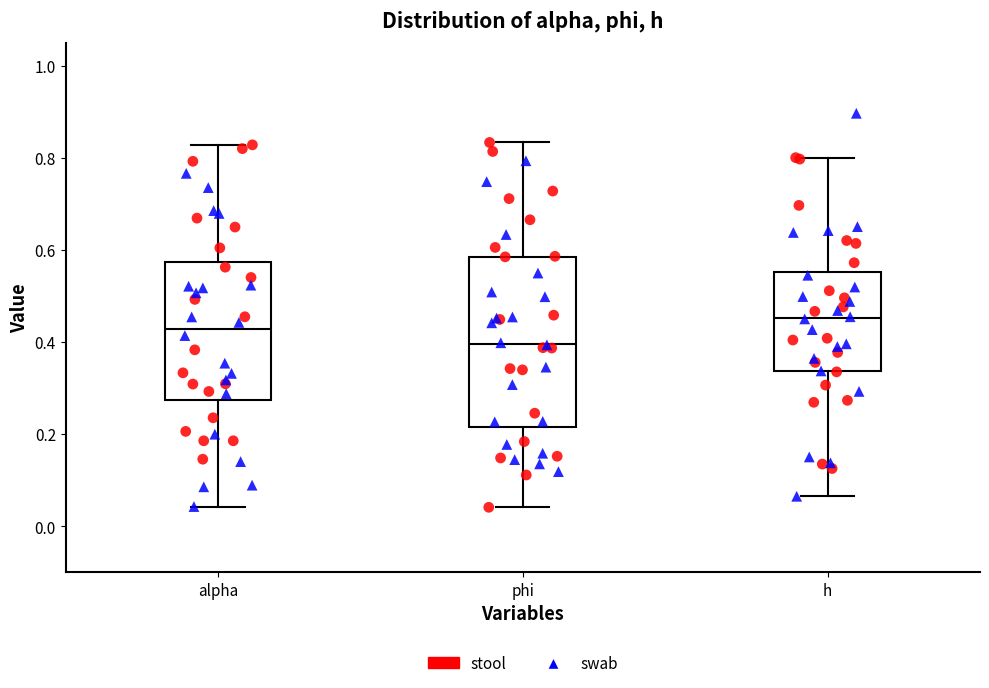

Reading left to right, read every box against the y-axis: the position of its median line, the range the box covers, and the ends of its whiskers. The values are not printed on the chart, so give them approximately, as read against the axis.

alpha: median 0.42, box 0.28 to 0.58, whiskers 0.04 to 0.82
phi: median 0.40, box 0.22 to 0.58, whiskers 0.04 to 0.84
h: median 0.46, box 0.34 to 0.56, whiskers 0.06 to 0.80